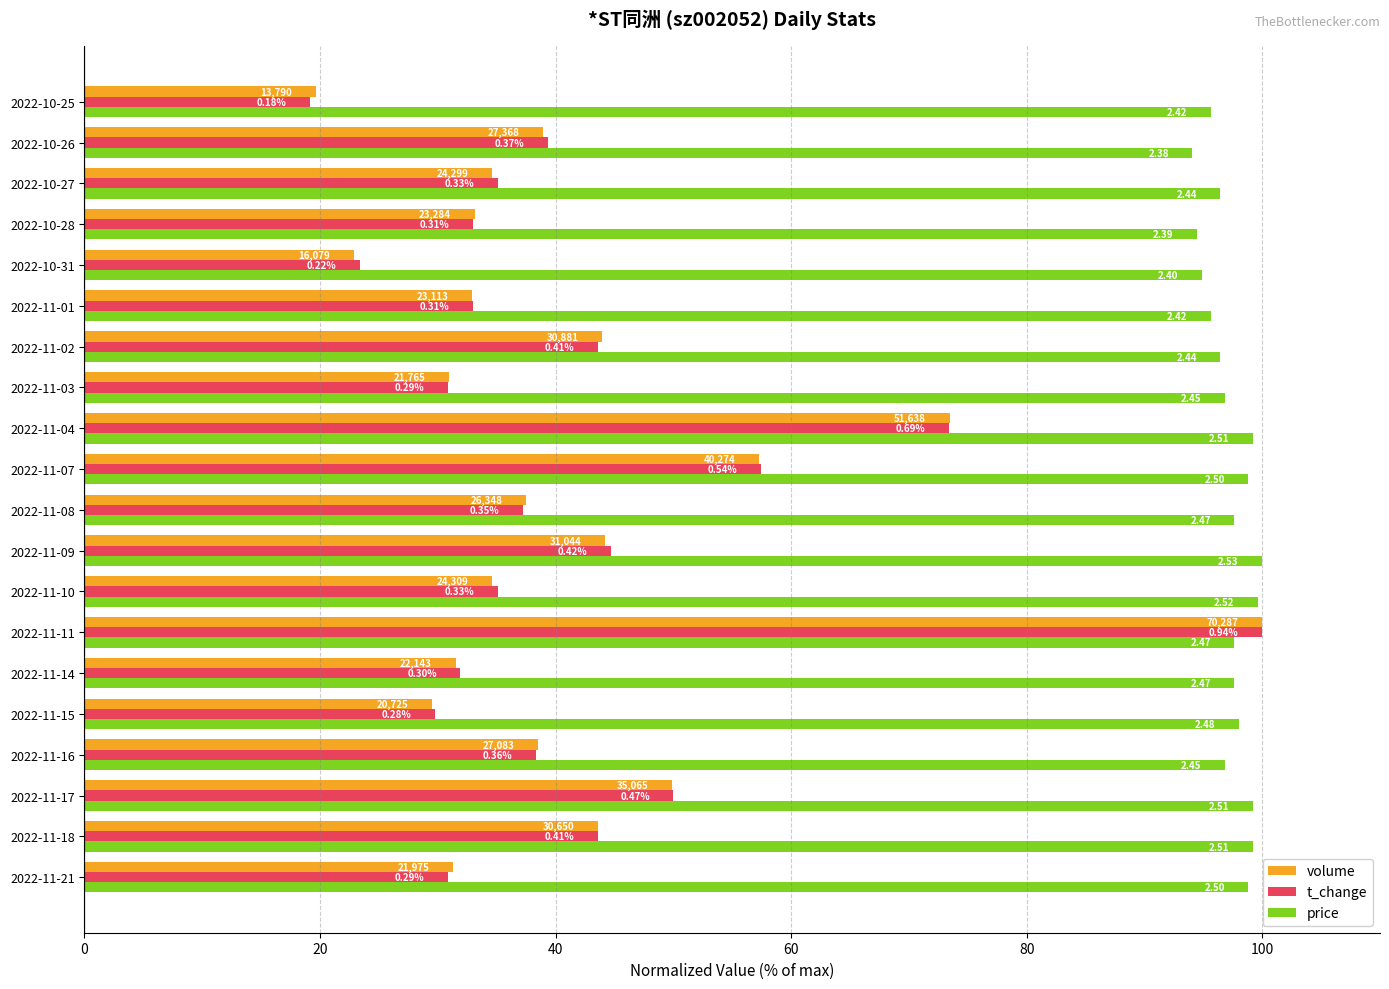

What are all the series names shown in the legend?

volume, t_change, price